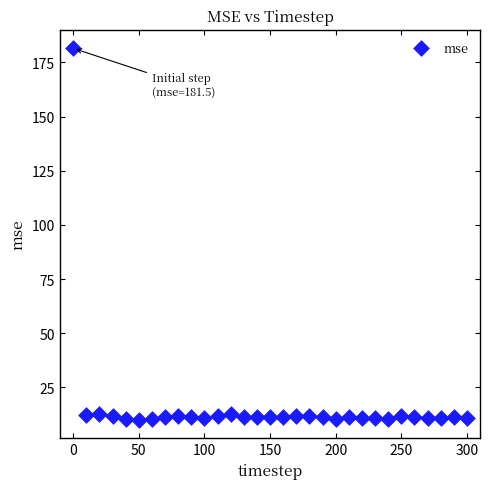

What is the range of X values (max minus min)?

300.0